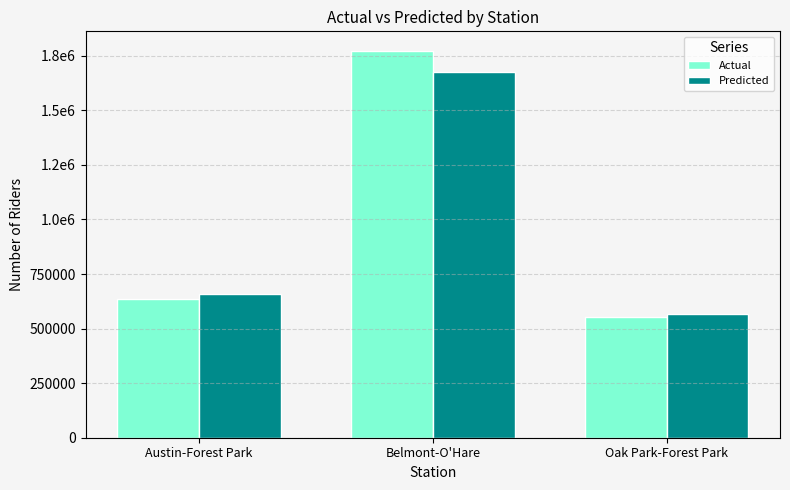

What is the sum of all Actual values?

2959102.0